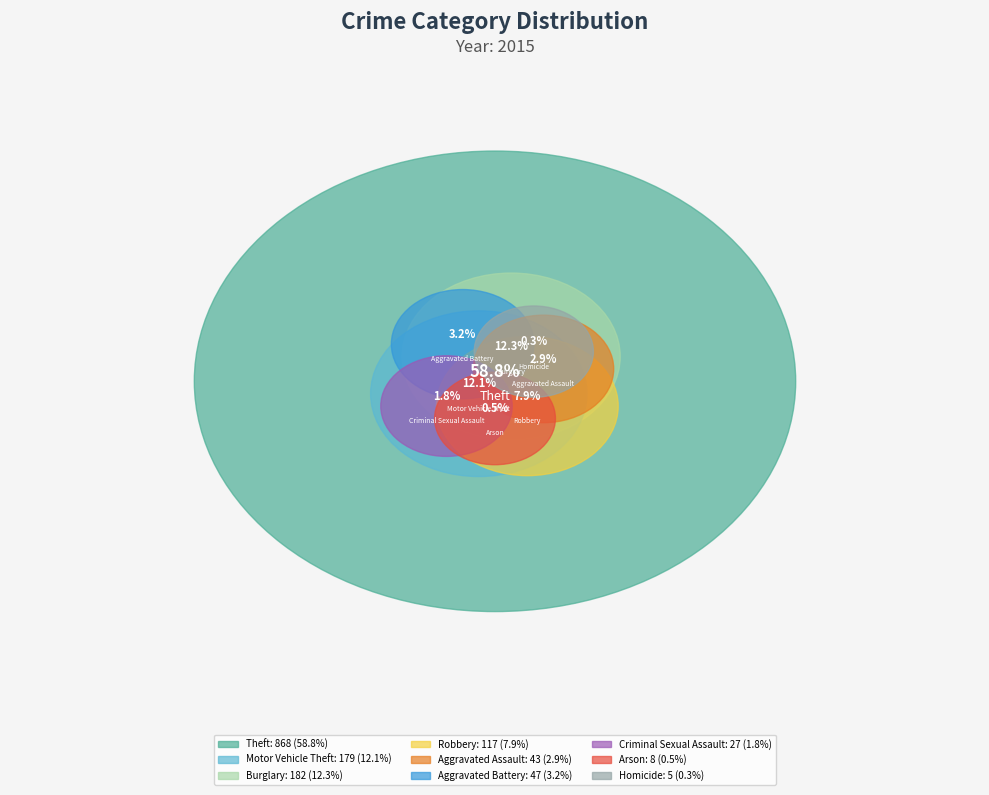

To the nearest percent, what percentage of the pie is Arson?

1%